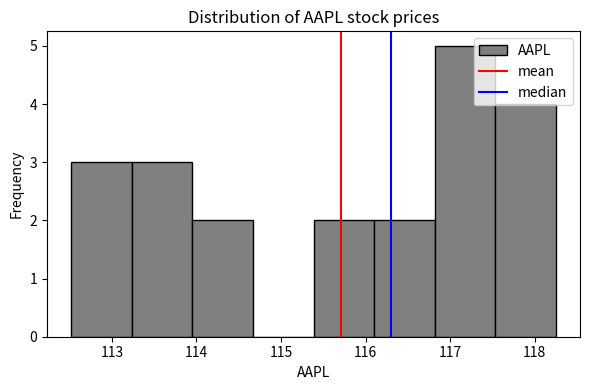

Reading left to right, transcribe this chart: for each bar, give the range it covers on the x-axis and its height. Neither the bar edges nor the heights are printed on the chart, so give them approximately, as read against the axes.

112.5 to 113.2: 3
113.2 to 114.0: 3
114.0 to 114.7: 2
114.7 to 115.4: 0
115.4 to 116.1: 2
116.1 to 116.8: 2
116.8 to 117.5: 5
117.5 to 118.3: 4